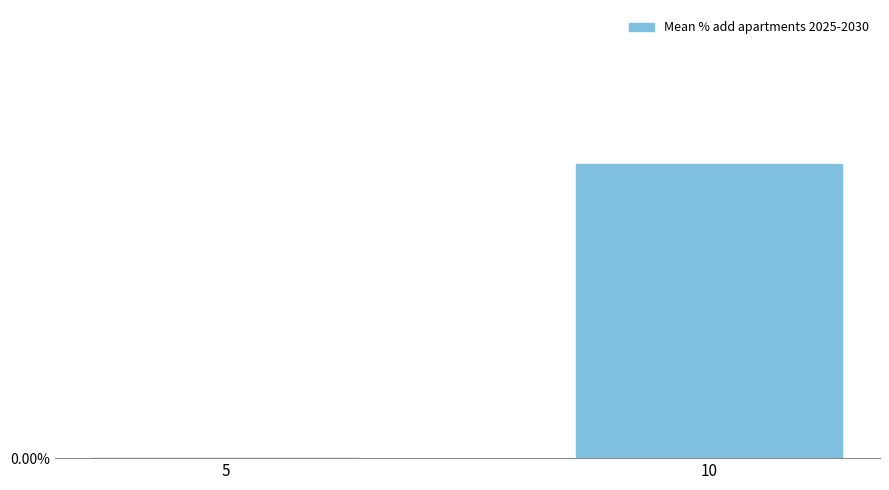

Count the number of values greater than 0.

1